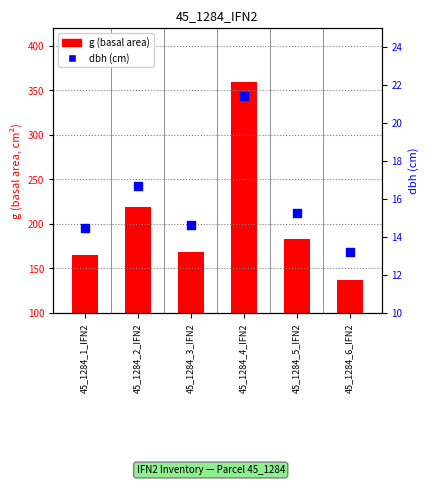

What is the total value across all series at 45_1284_5_IFN2?

197.9